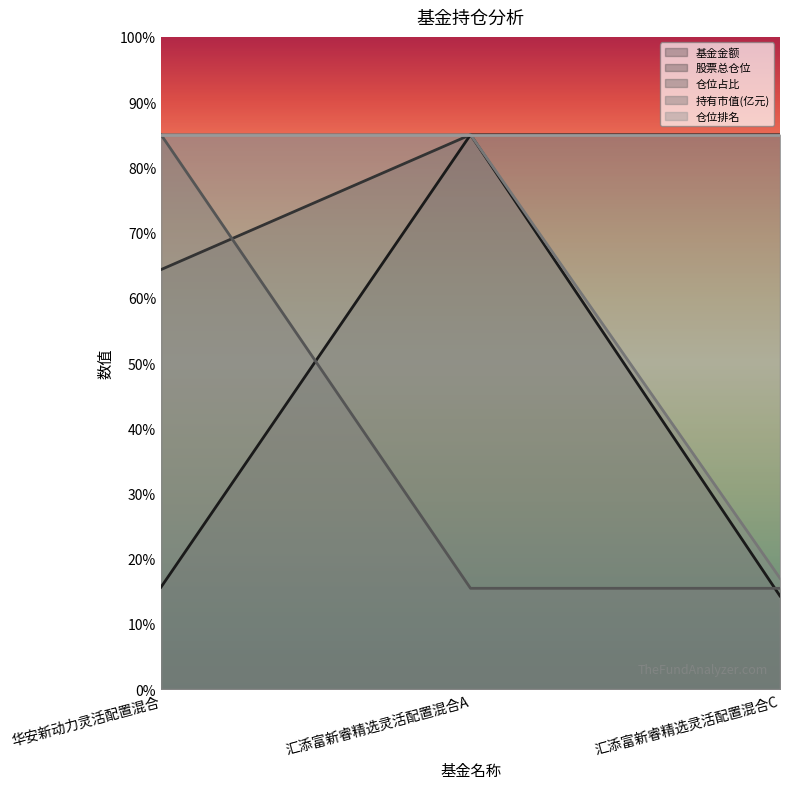

At which label does 仓位占比 reach its peak?

华安新动力灵活配置混合